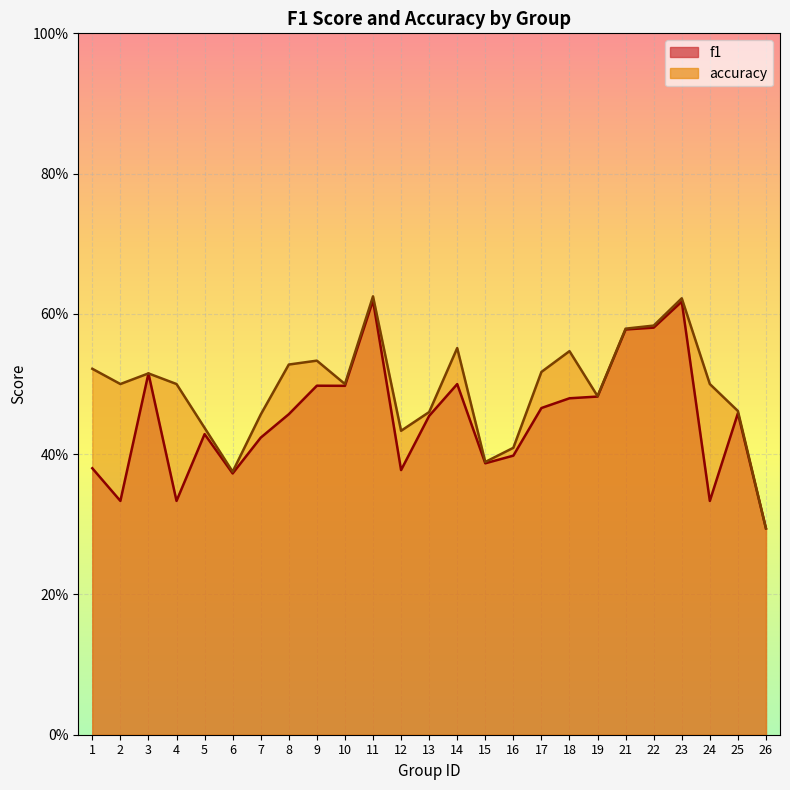

Reading left to right, list all the values displayed in this chart.

f1: 1=0.4	2=0.3	3=0.5	4=0.3	5=0.4	6=0.4	7=0.4	8=0.5	9=0.5	10=0.5	11=0.6	12=0.4	13=0.5	14=0.5	15=0.4	16=0.4	17=0.5	18=0.5	19=0.5	21=0.6	22=0.6	23=0.6	24=0.3	25=0.5	26=0.3
accuracy: 1=0.5	2=0.5	3=0.5	4=0.5	5=0.4	6=0.4	7=0.5	8=0.5	9=0.5	10=0.5	11=0.6	12=0.4	13=0.5	14=0.6	15=0.4	16=0.4	17=0.5	18=0.5	19=0.5	21=0.6	22=0.6	23=0.6	24=0.5	25=0.5	26=0.3